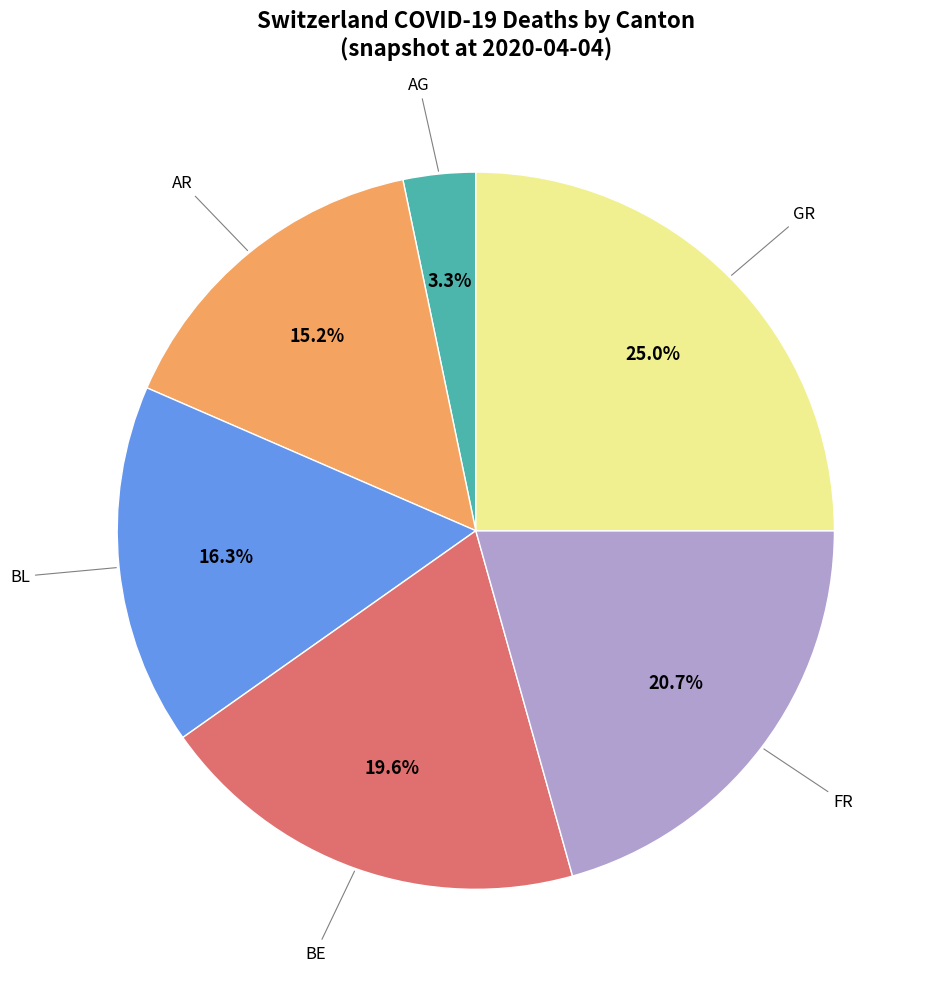

Does any single category account for the majority?

No